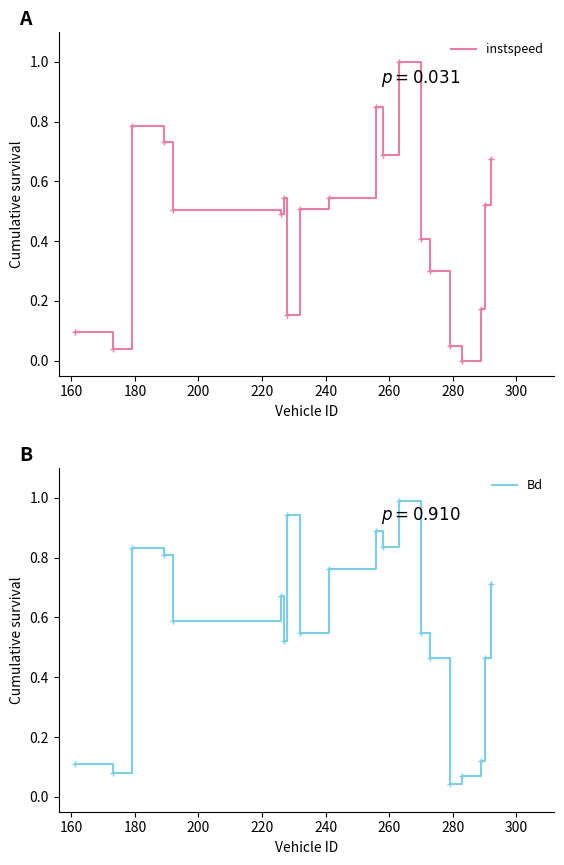

What is the maximum value for instspeed?

1.0